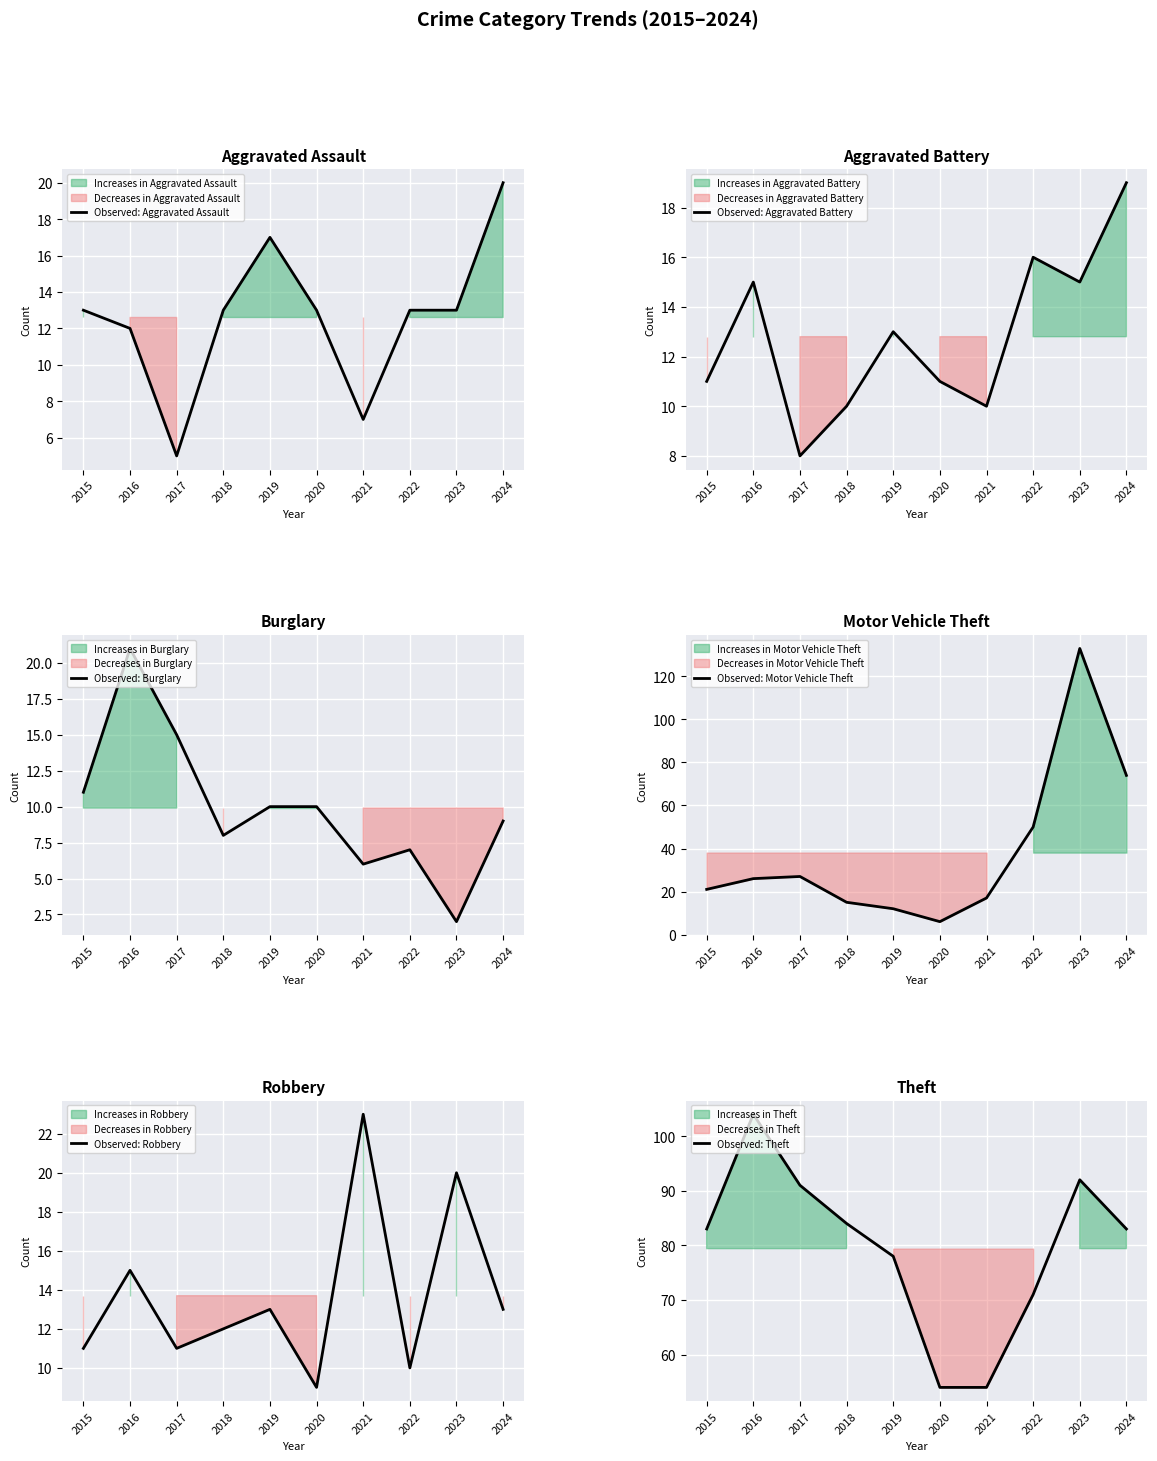

The value of Observed: Burglary at 2016 is 21. True or false?

True